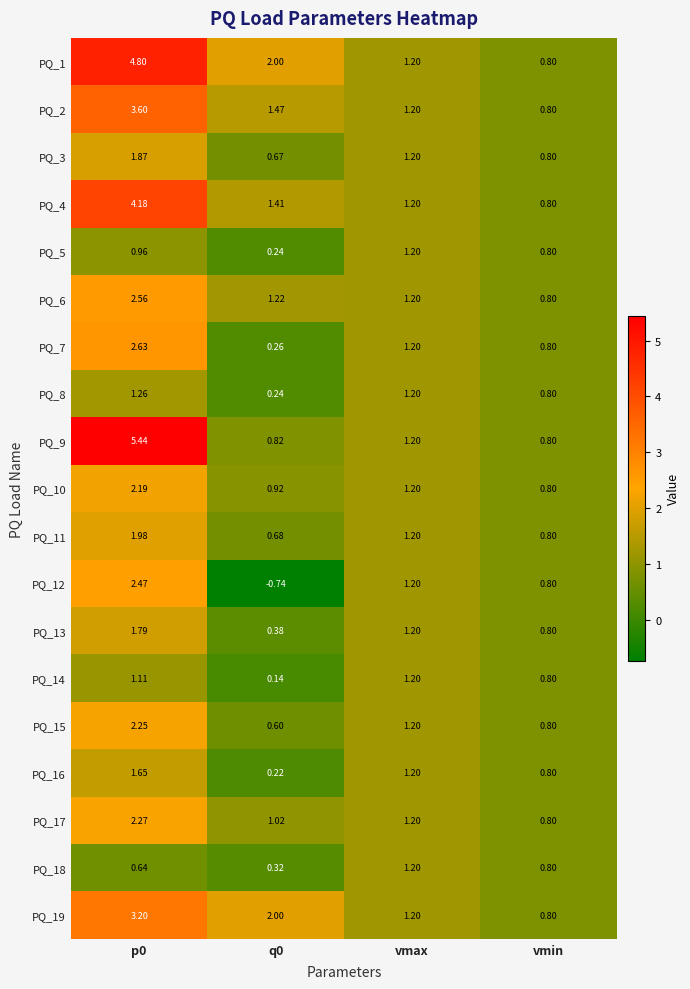

Is the value of PQ_7 at p0 greater than the value of PQ_4 at vmax?

Yes